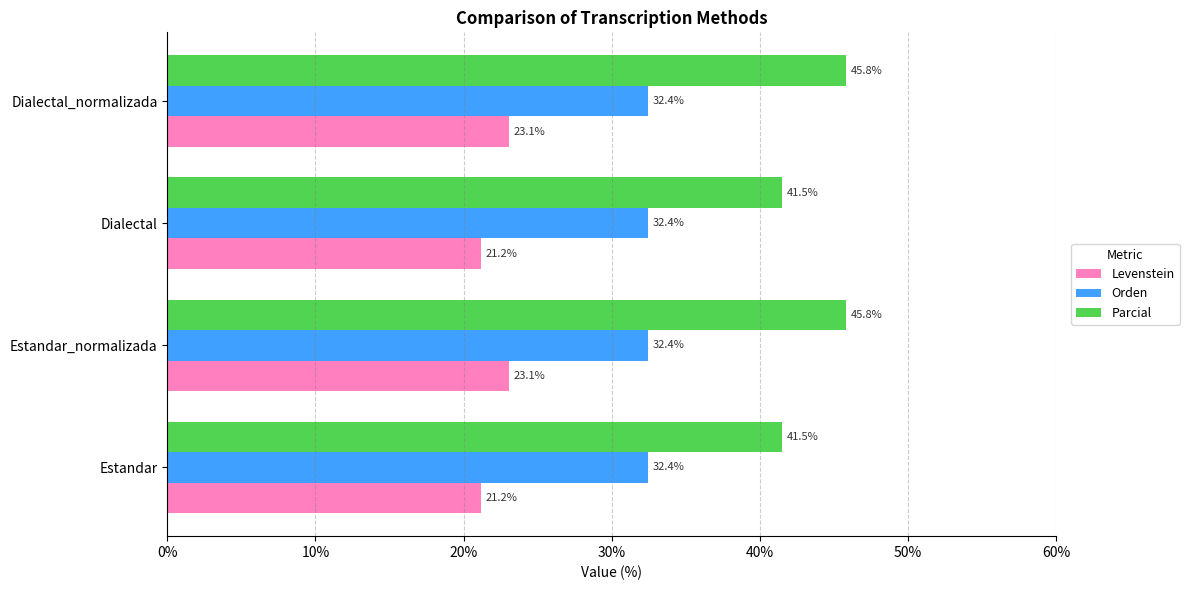

How many data points does each series have?

4